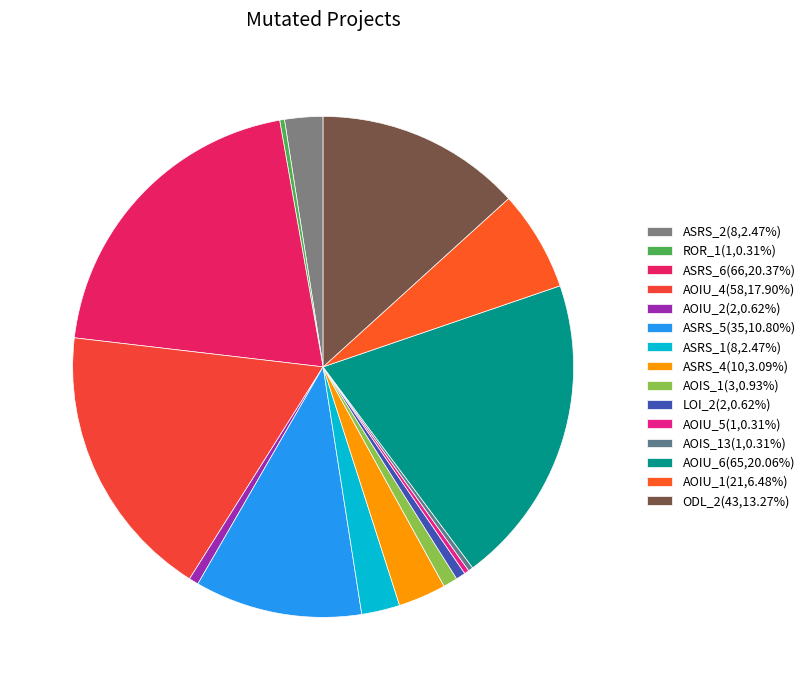

How many segments does this pie chart have?

15